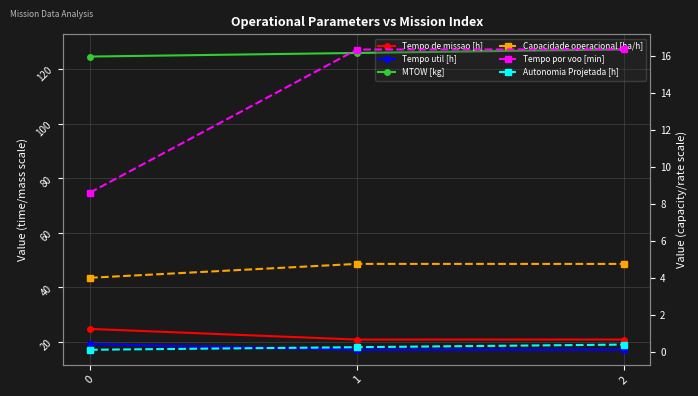

Where is Tempo de missao [h] nearest to the value 22?

2